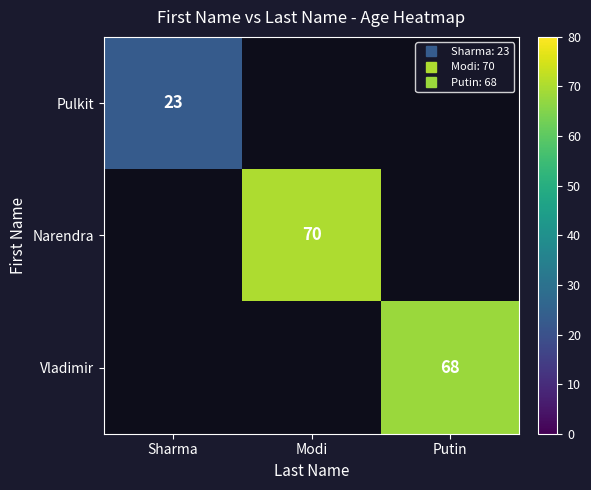

Where is Pulkit nearest to the value 23?

Sharma